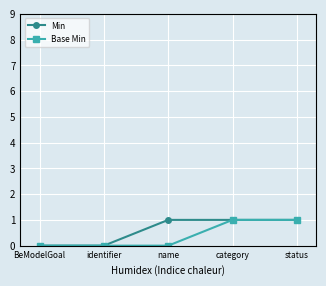

Count the number of data series in this chart.

2